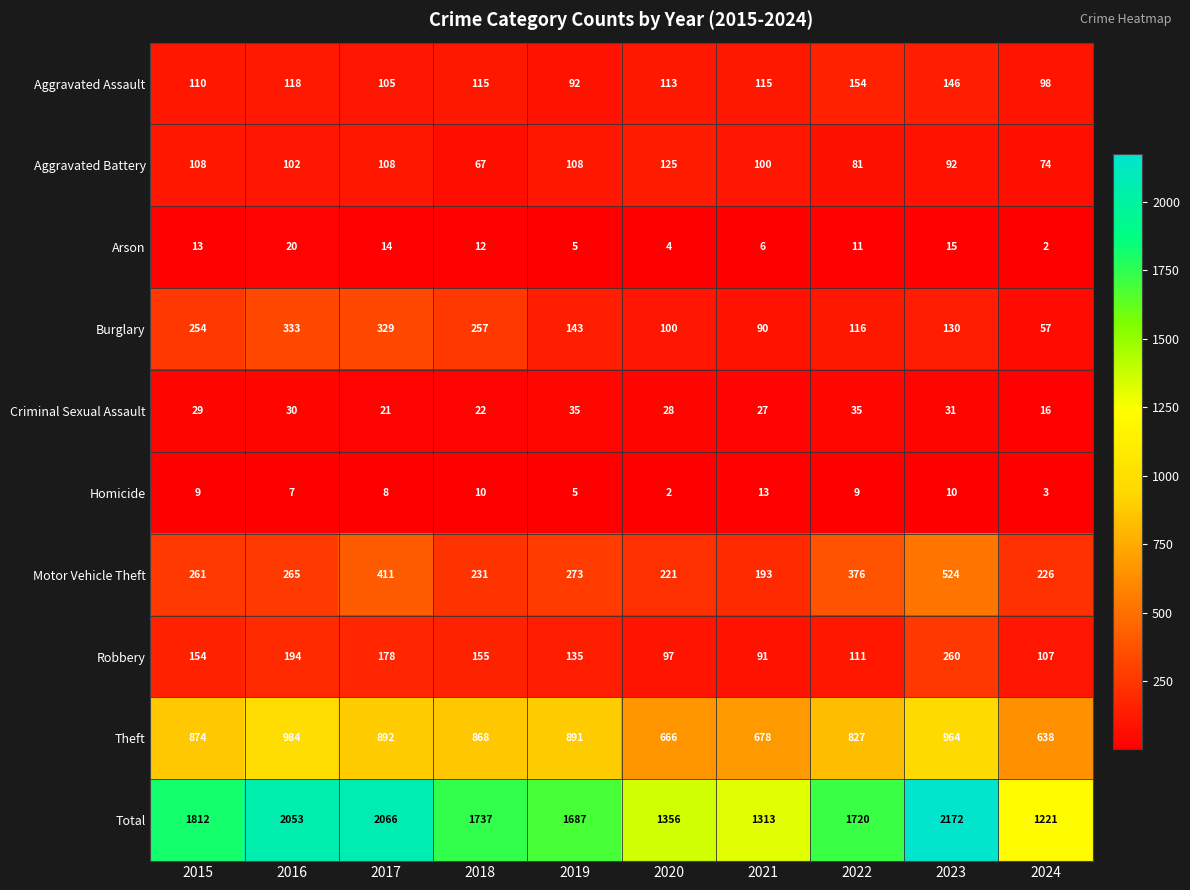

What is the smallest value displayed?

2